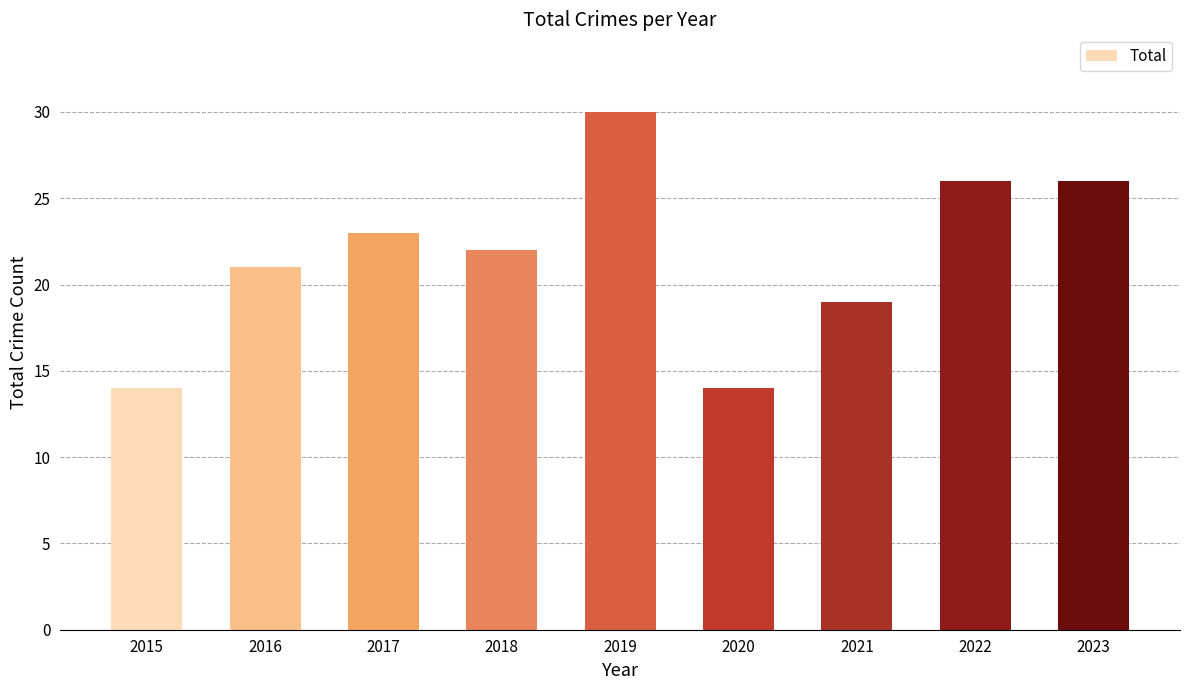

What is the difference between the second highest and second lowest values?

12